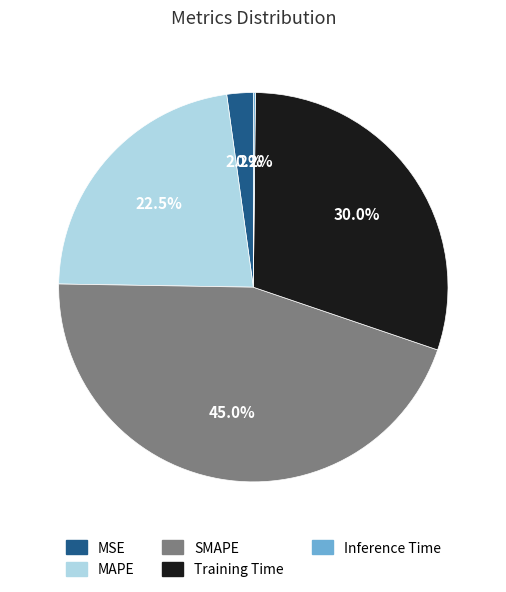

Which slice is the largest?

SMAPE